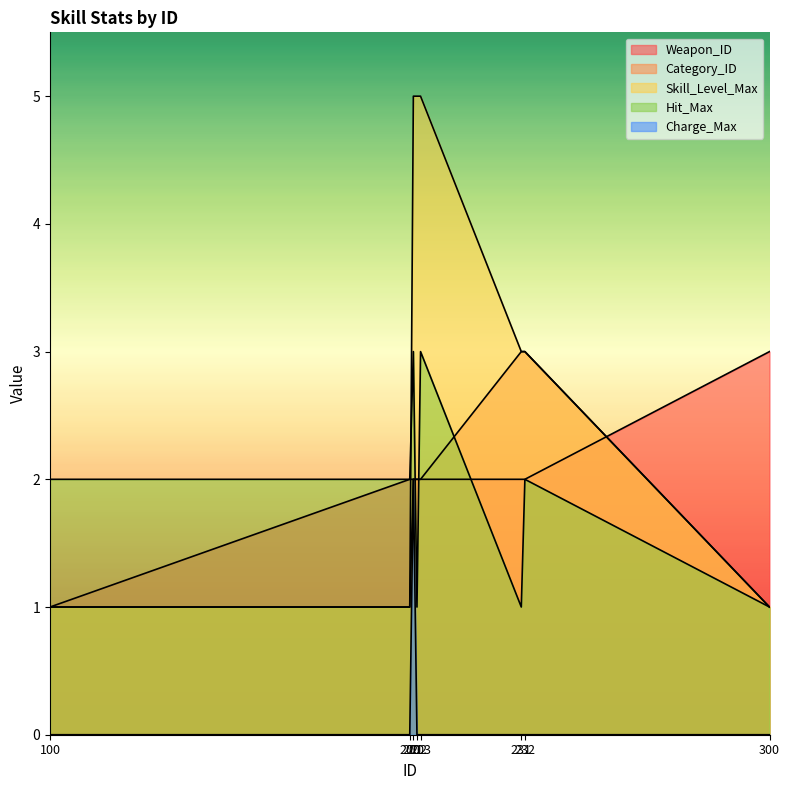

Which category has the lowest value in the Hit_Max series?

202